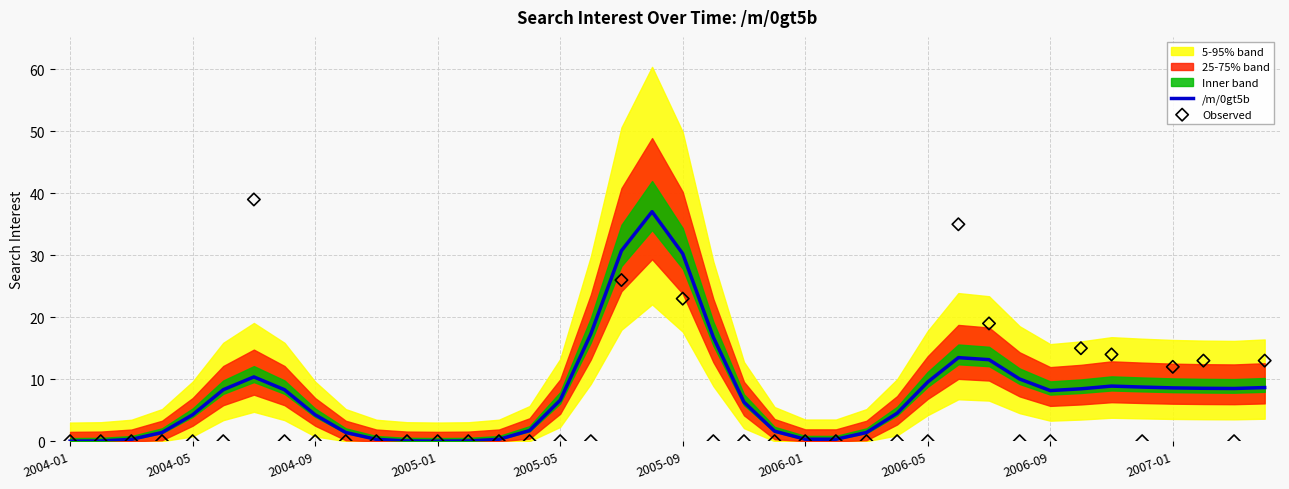

Which series has the widest spread of Y values?

Observed